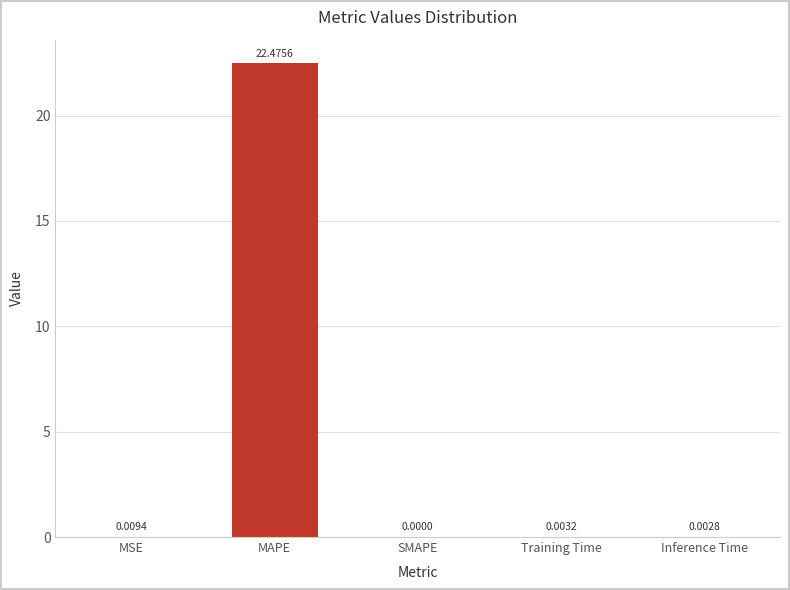

Between MSE and Inference Time, which is larger?

MSE